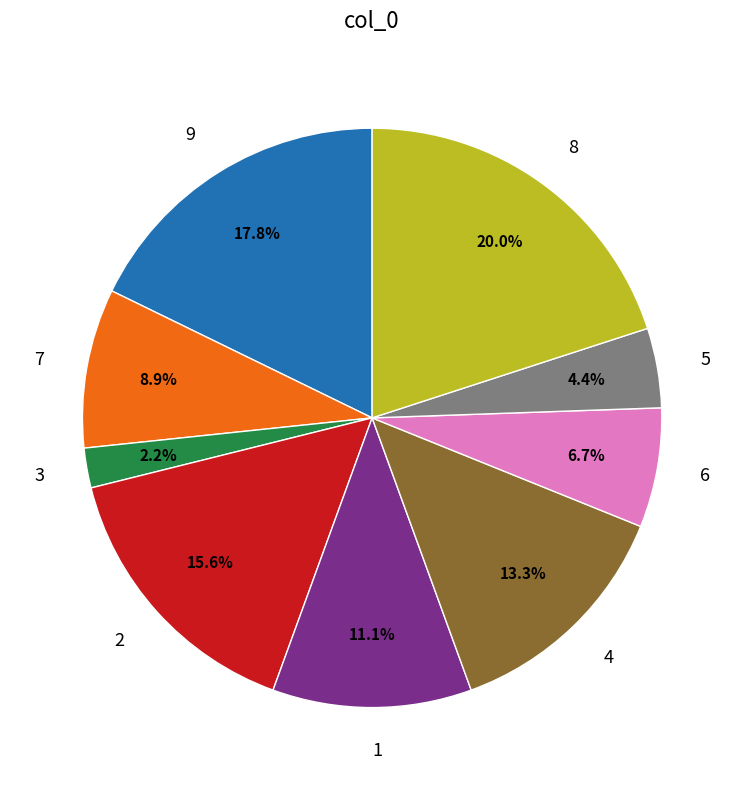

What is the total percentage of 6 and 1?

17.8%